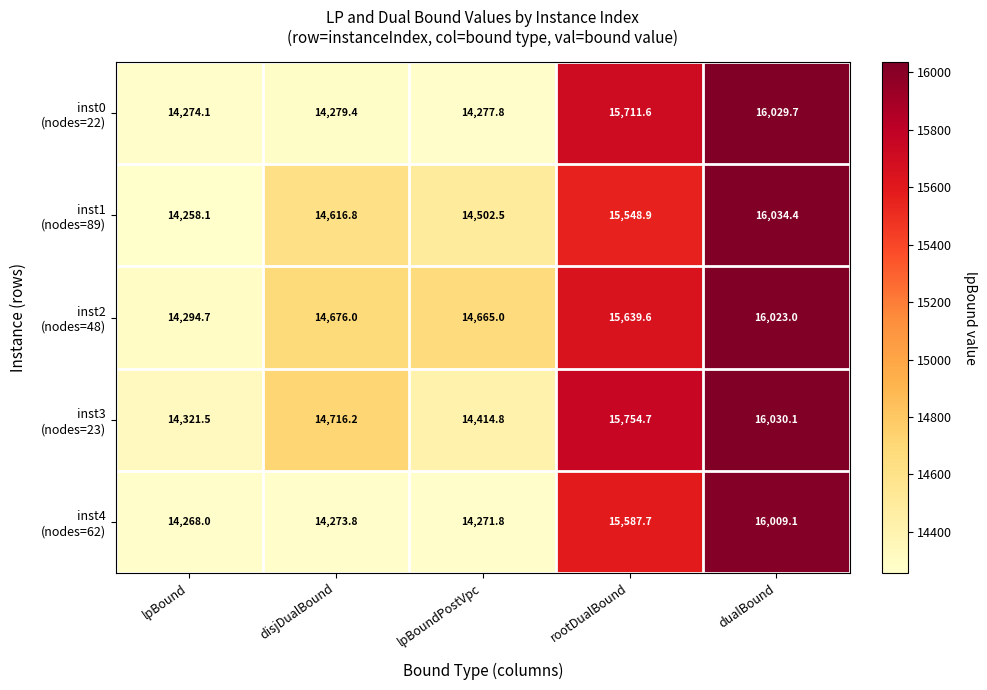

What is the total value across all series at dualBound?

80126.3